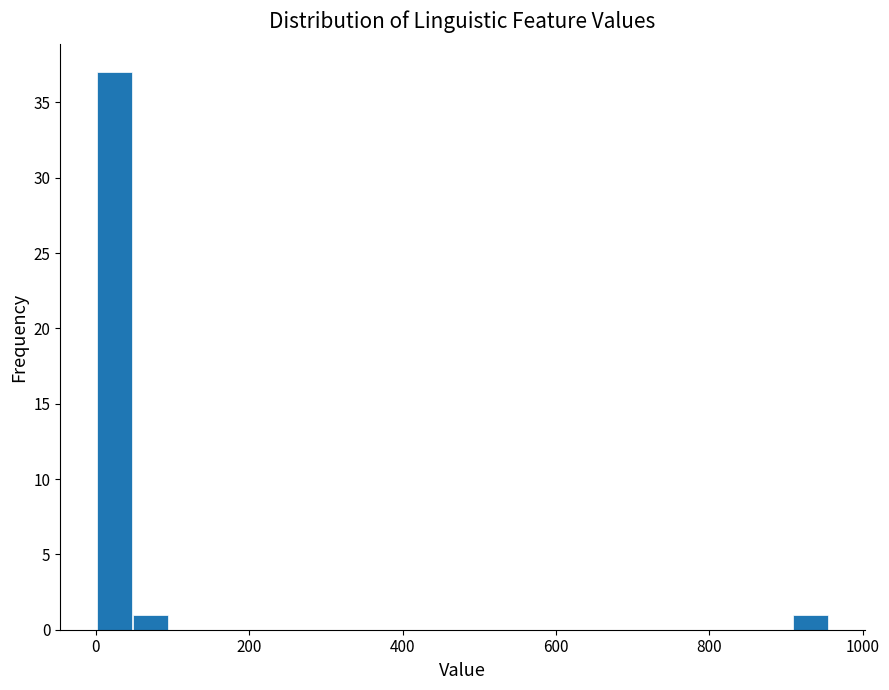

Read against the x-axis, roughly where is the centre of the tallest bar?

20